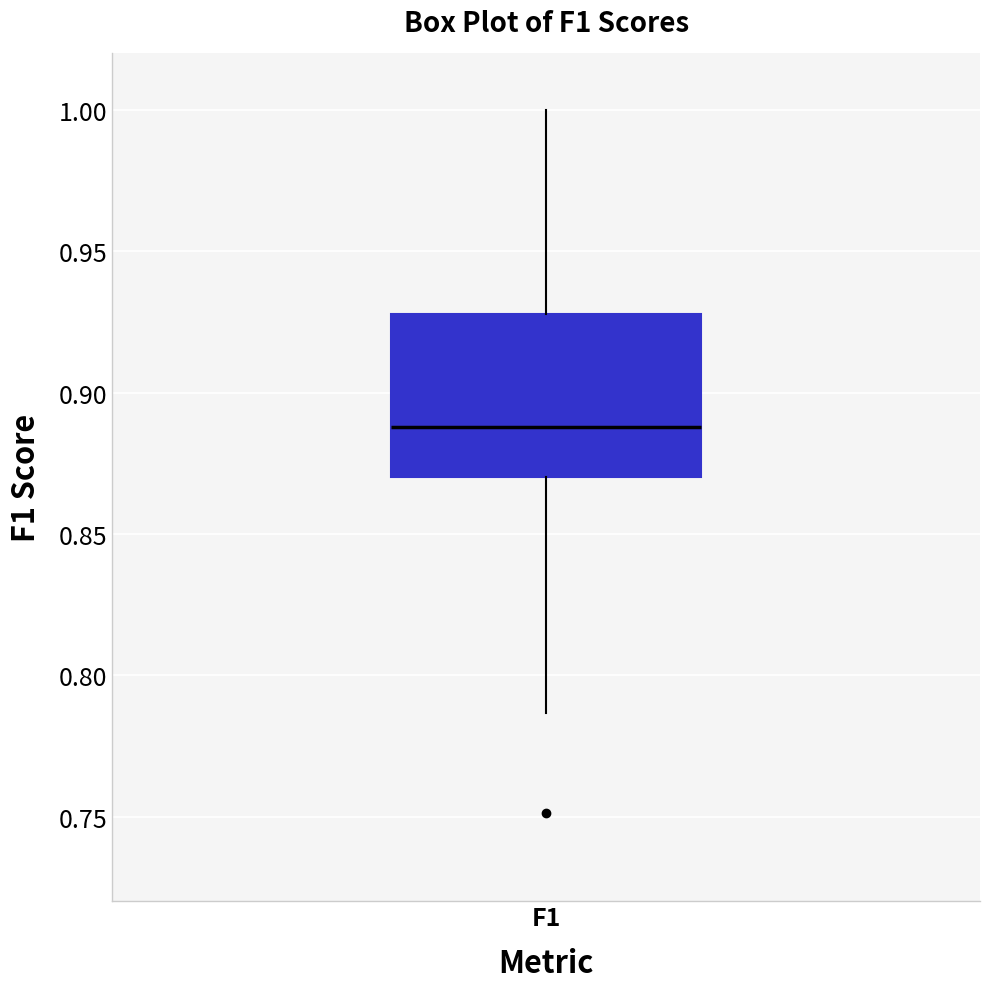

Transcribe this box plot: give where the median line is, the range the box spans, and where the two whiskers end, as read against the y-axis. The values are not printed on the chart, so give them approximately, as read against the axis.

median 0.890, box 0.870 to 0.930, whiskers 0.785 to 1.000